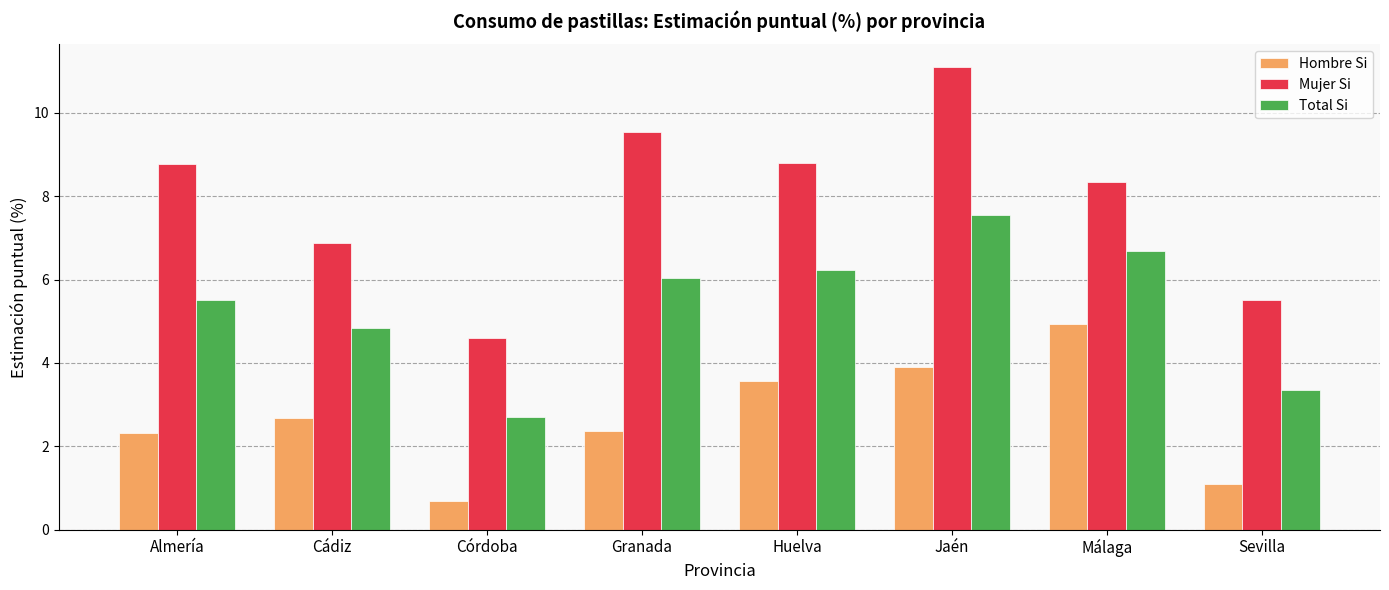

The Hombre Si series shows 2.7 at Cádiz. True or false?

True